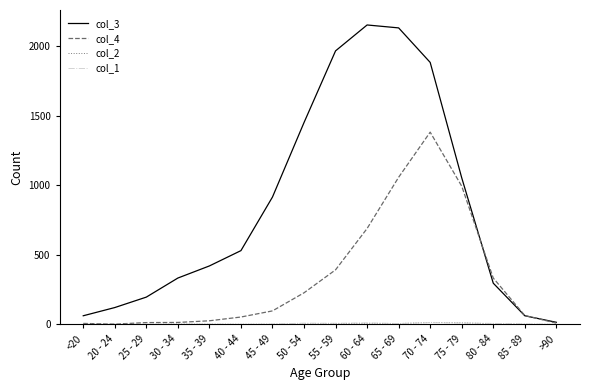

Which series has the largest total across all categories?

col_3